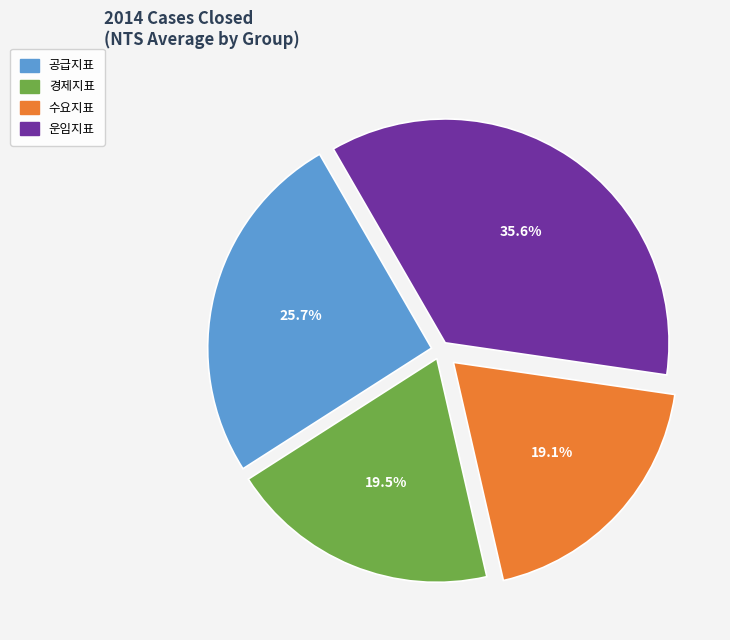

What portion of the pie excludes 공급지표?

74.3%